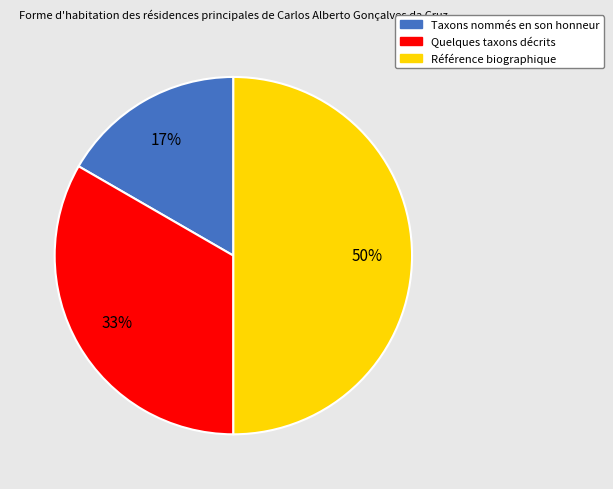

Do Quelques taxons décrits and Référence biographique together represent more than half of the pie?

Yes